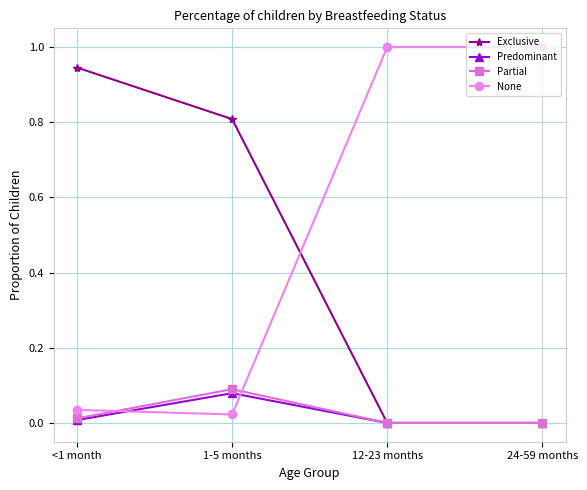

At how many categories does at least one series exceed 0?

4